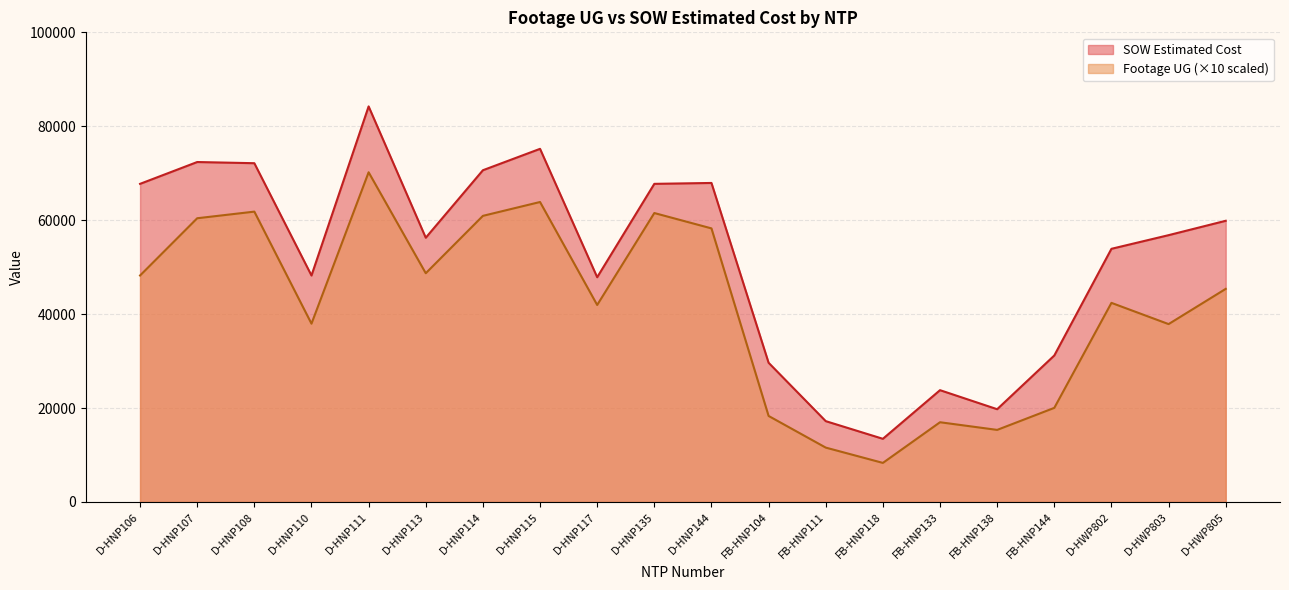

Between D-HNP111 and D-HNP117, which is larger?

D-HNP111